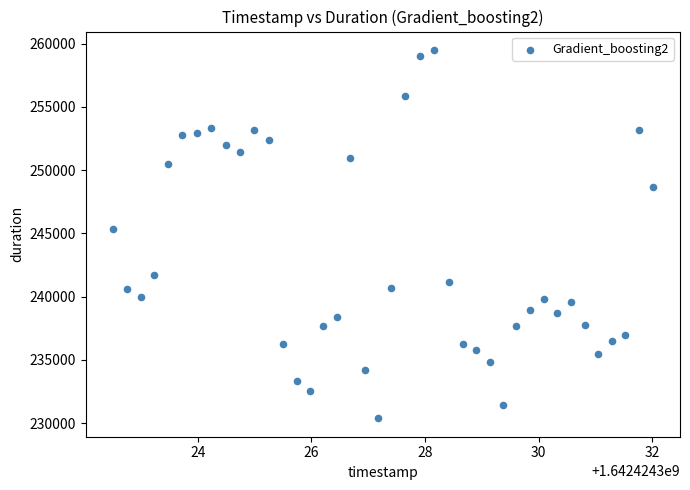

What is the range of X values (max minus min)?

9.5